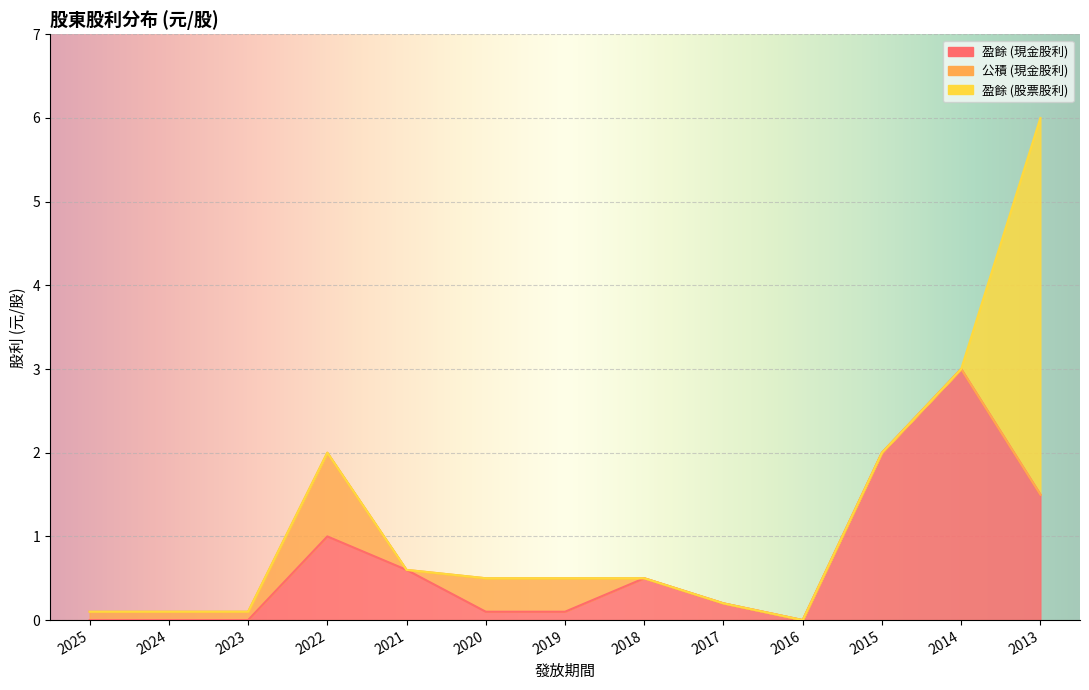

Is the value of 盈餘 (現金股利) at 2022 greater than the value of 盈餘 (股票股利) at 2014?

Yes